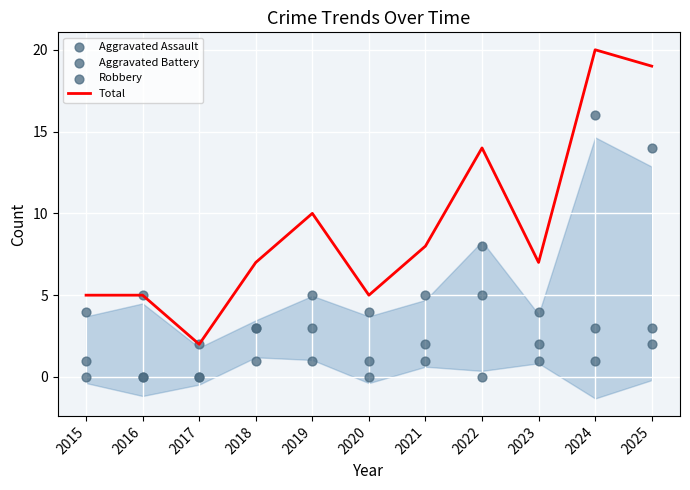

What is the total value across all series at 2022?

27